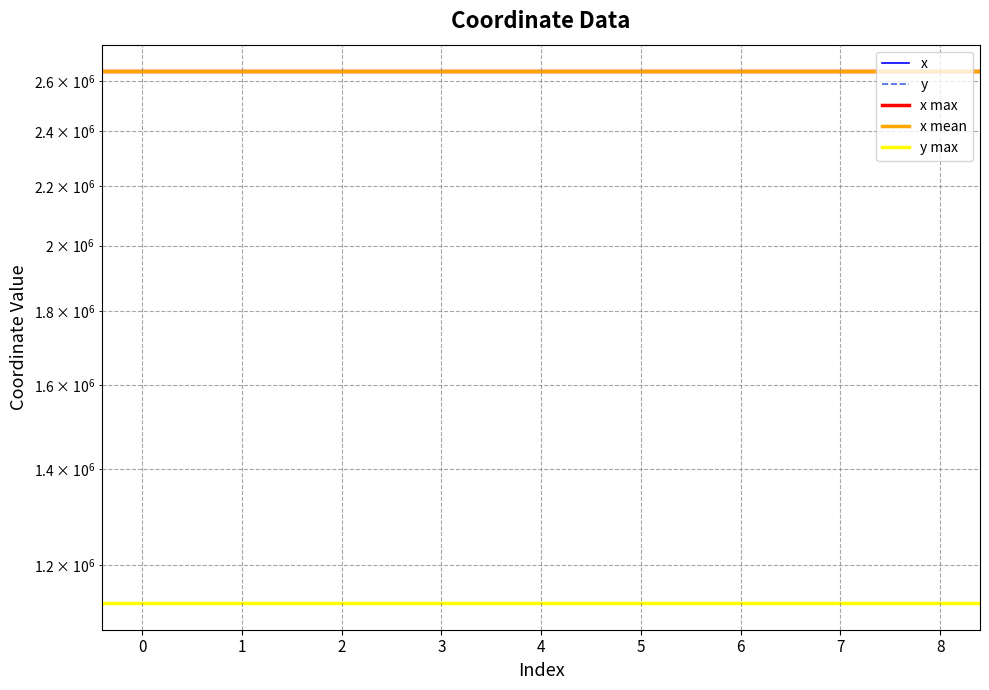

What is the sum of all y values?

10165592.1